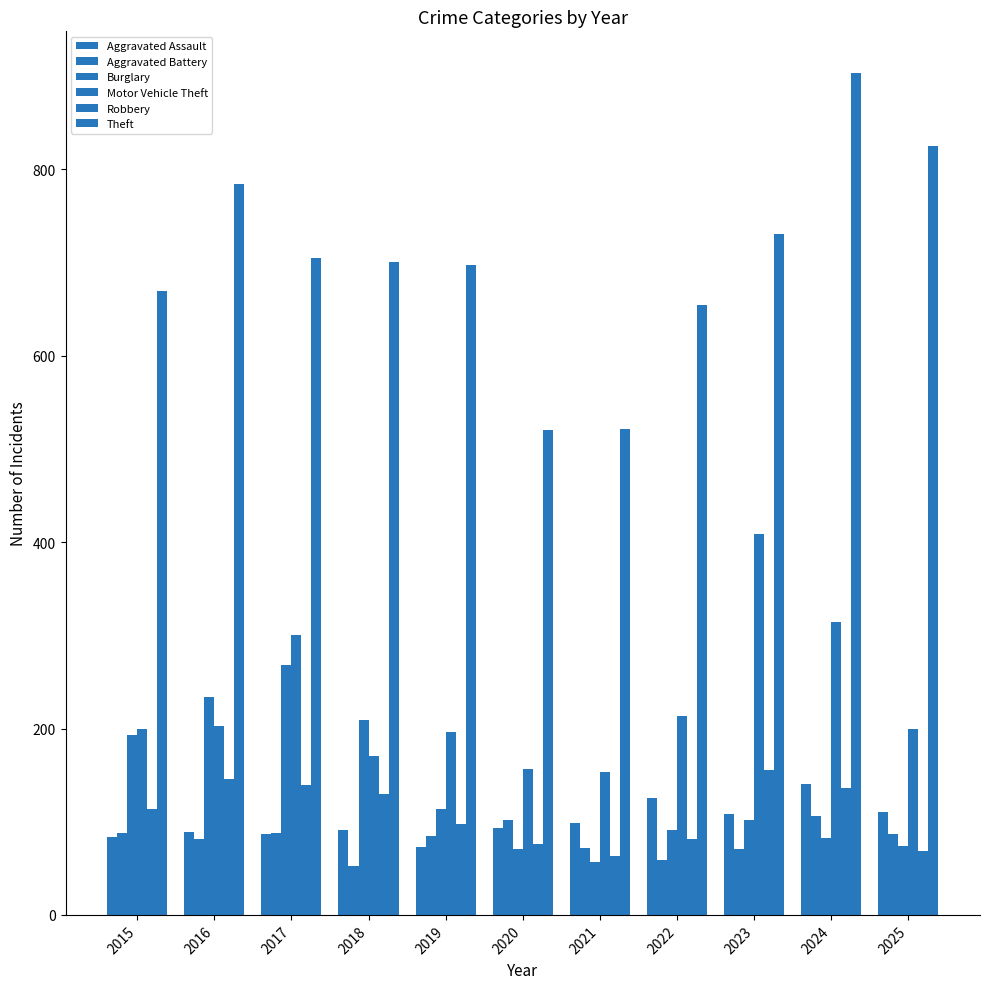

What is the minimum value for Burglary?

57